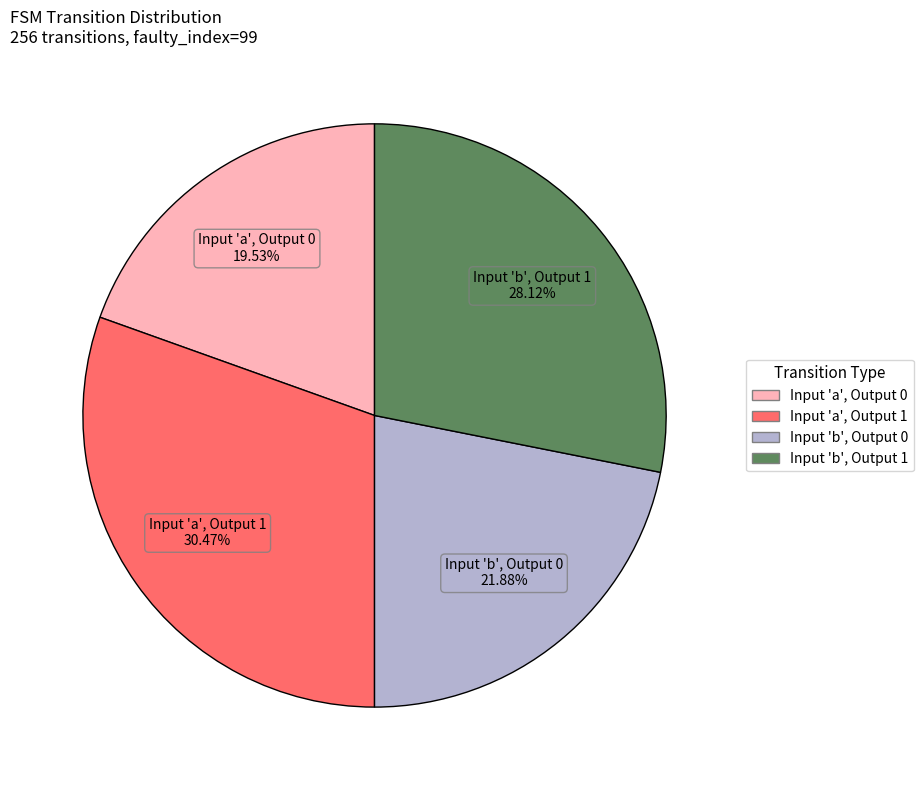

Is there any slice that represents more than half of the pie?

No